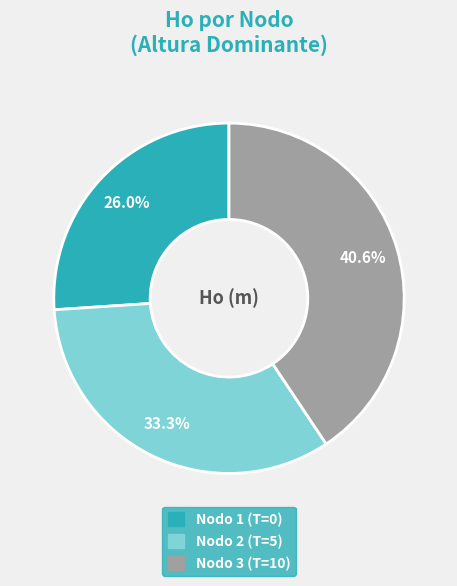

Does any single category account for the majority?

No